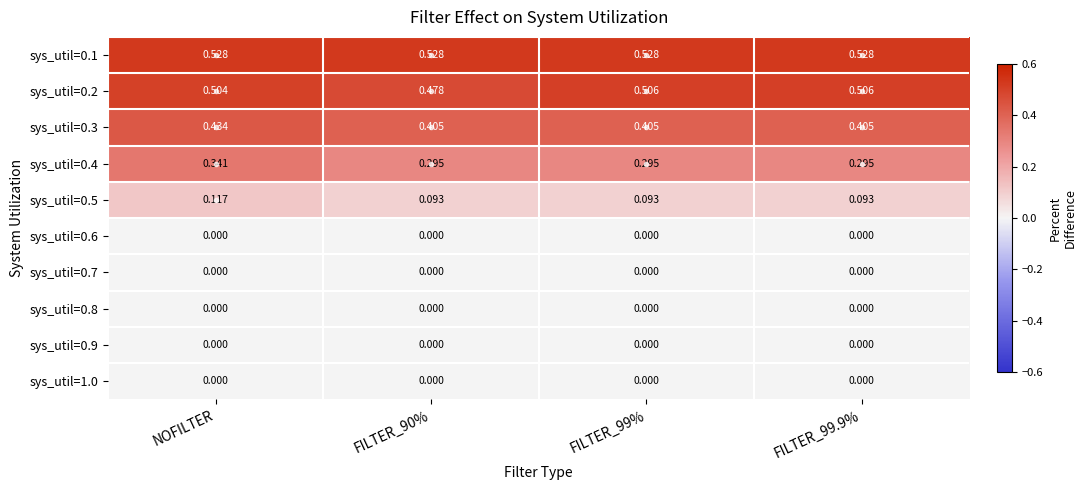

Is the value of sys_util=0.1 at FILTER_99.9% greater than the value of sys_util=0.8 at NOFILTER?

Yes